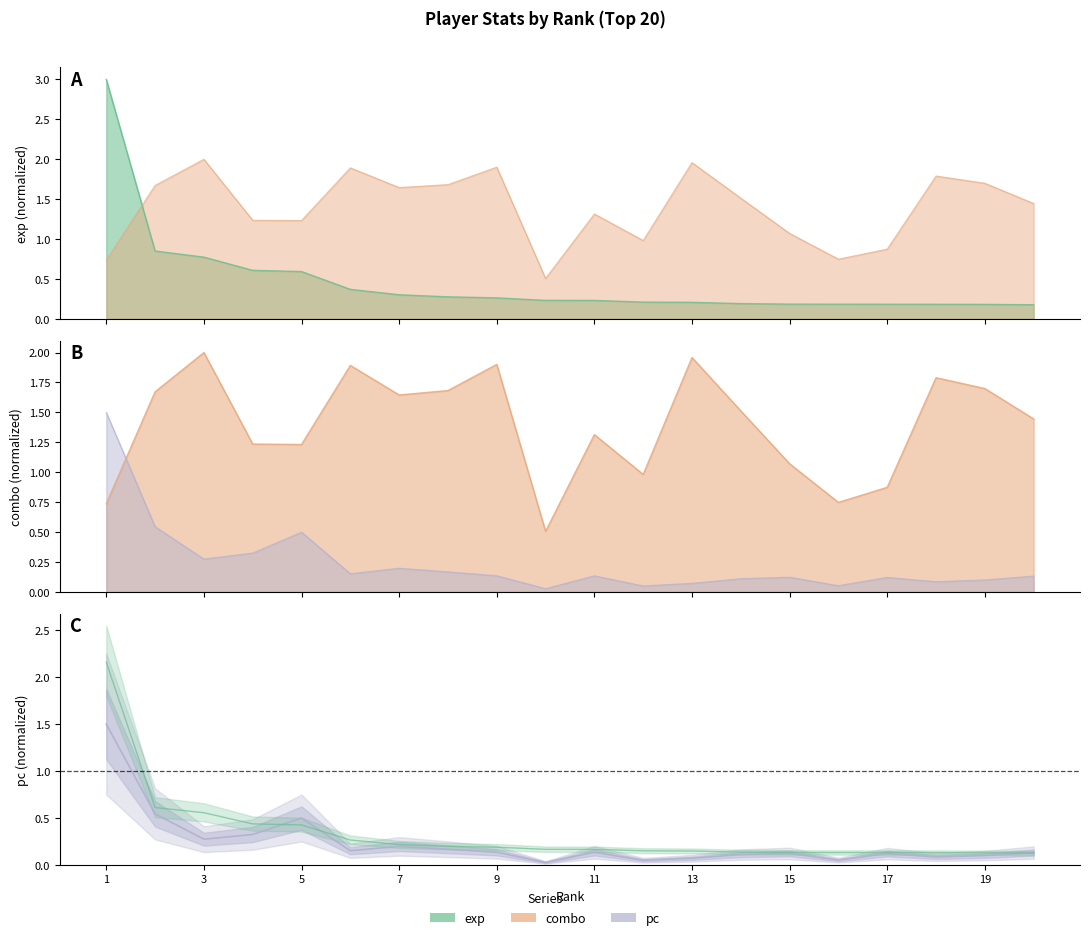

What is the value of the combo point at the 9th from the left?

1.9